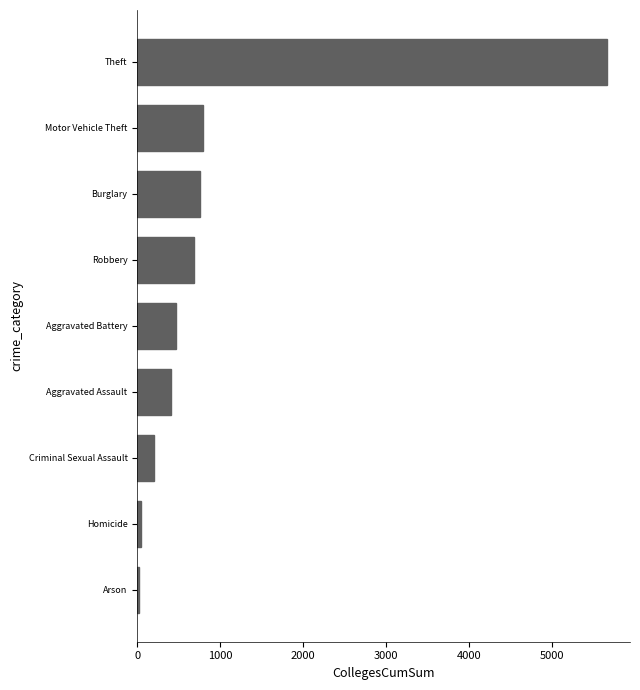

Are the bars horizontal?

Yes